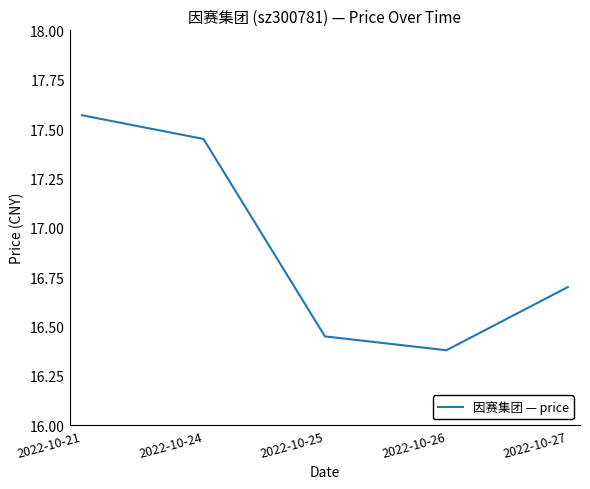

At which category does the chart reach its peak across all series?

2022-10-21